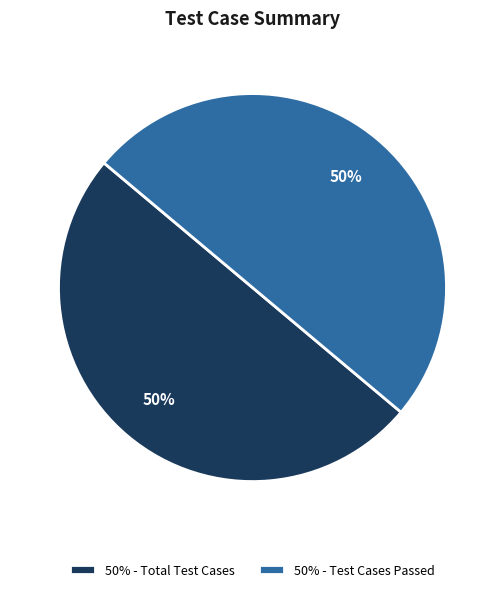

The 50% - Total Test Cases slice represents 56% of the pie. True or false?

False